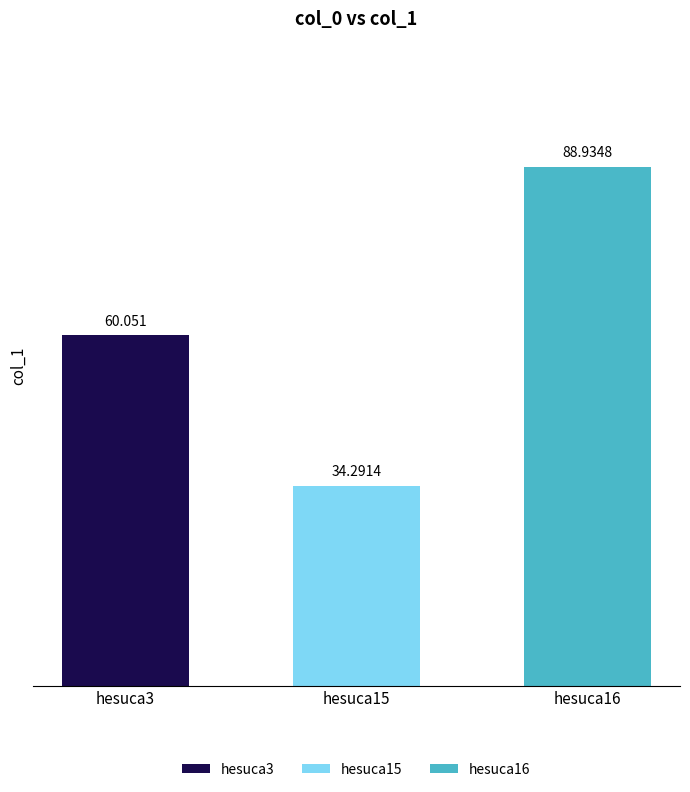

How many data points are less than 60?

1